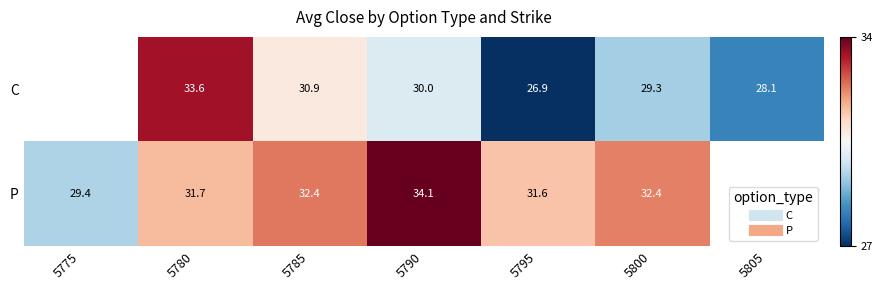

How many values in the C series exceed 30?

3